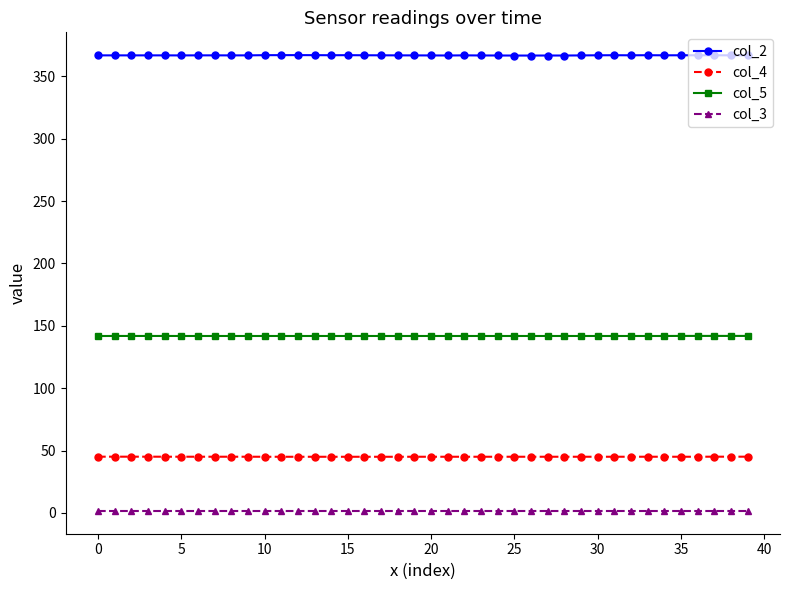

What is the average value of the col_4 series?

45.1